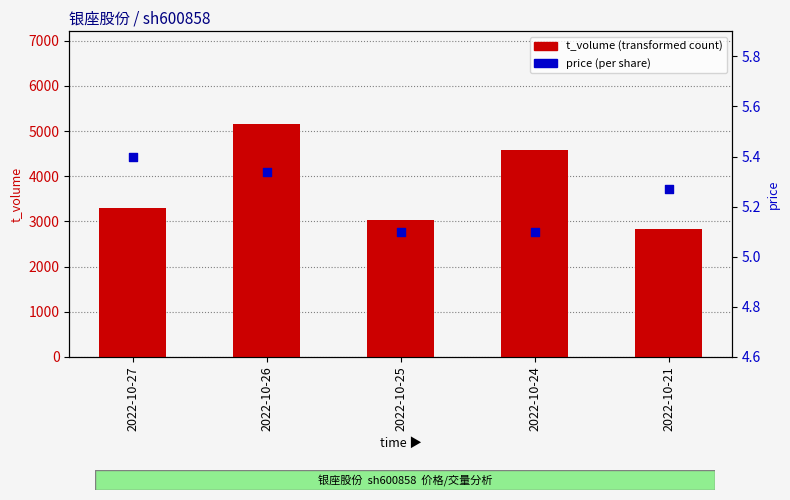

What is the total value across all series at 2022-10-24?

4596.1